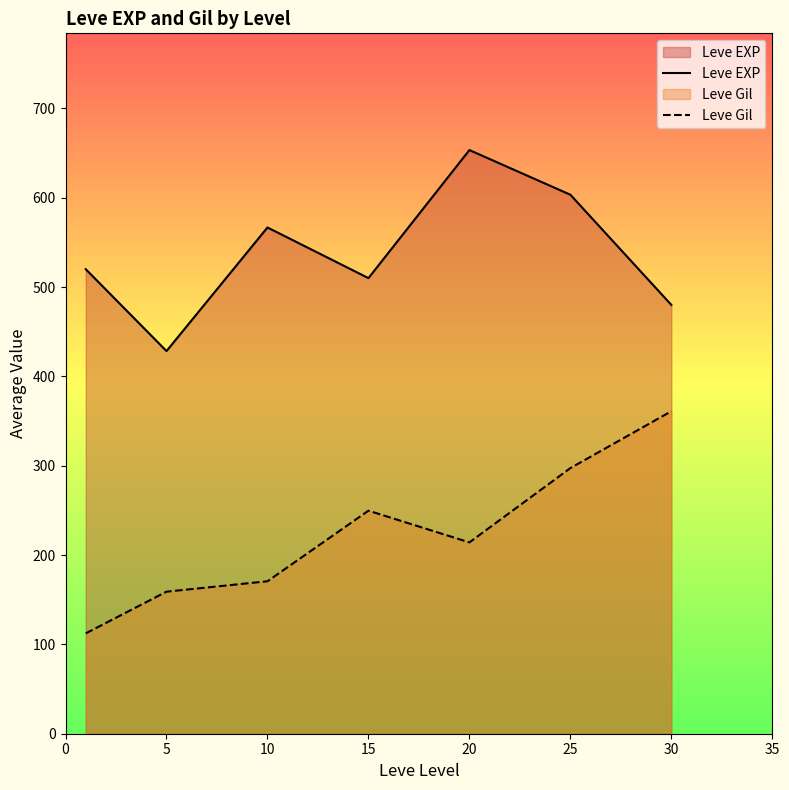

At which category does Leve EXP reach its first local peak?

10